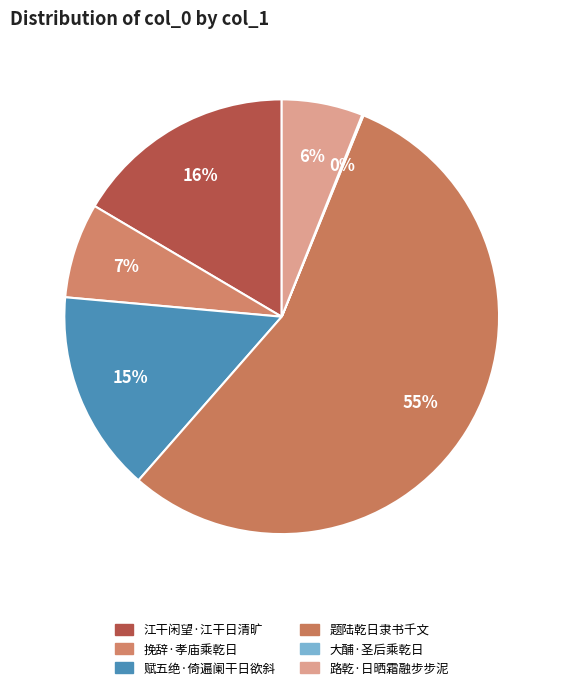

How many slices are in this pie chart?

6